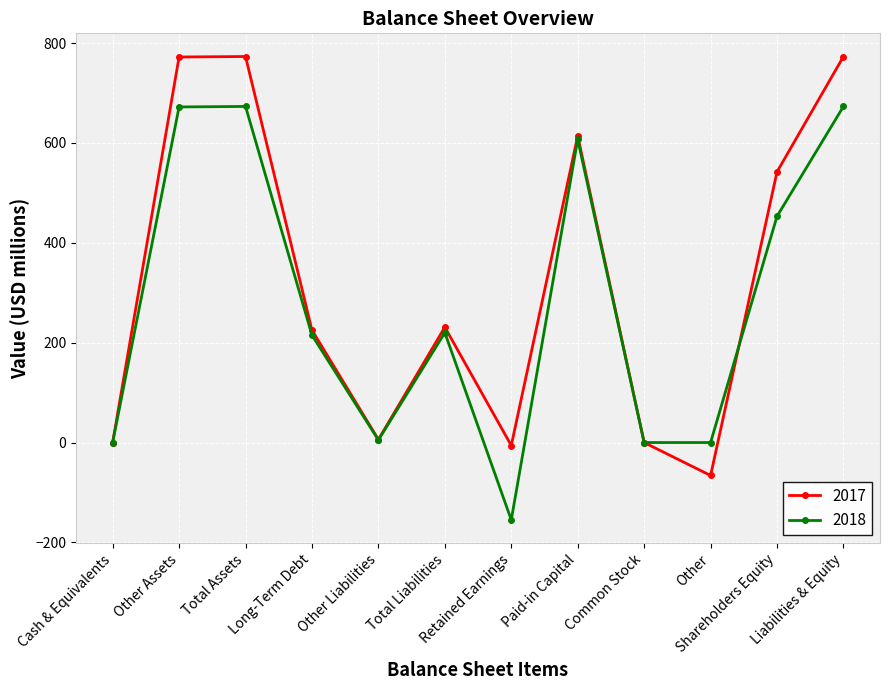

How many data points does each series have?

12